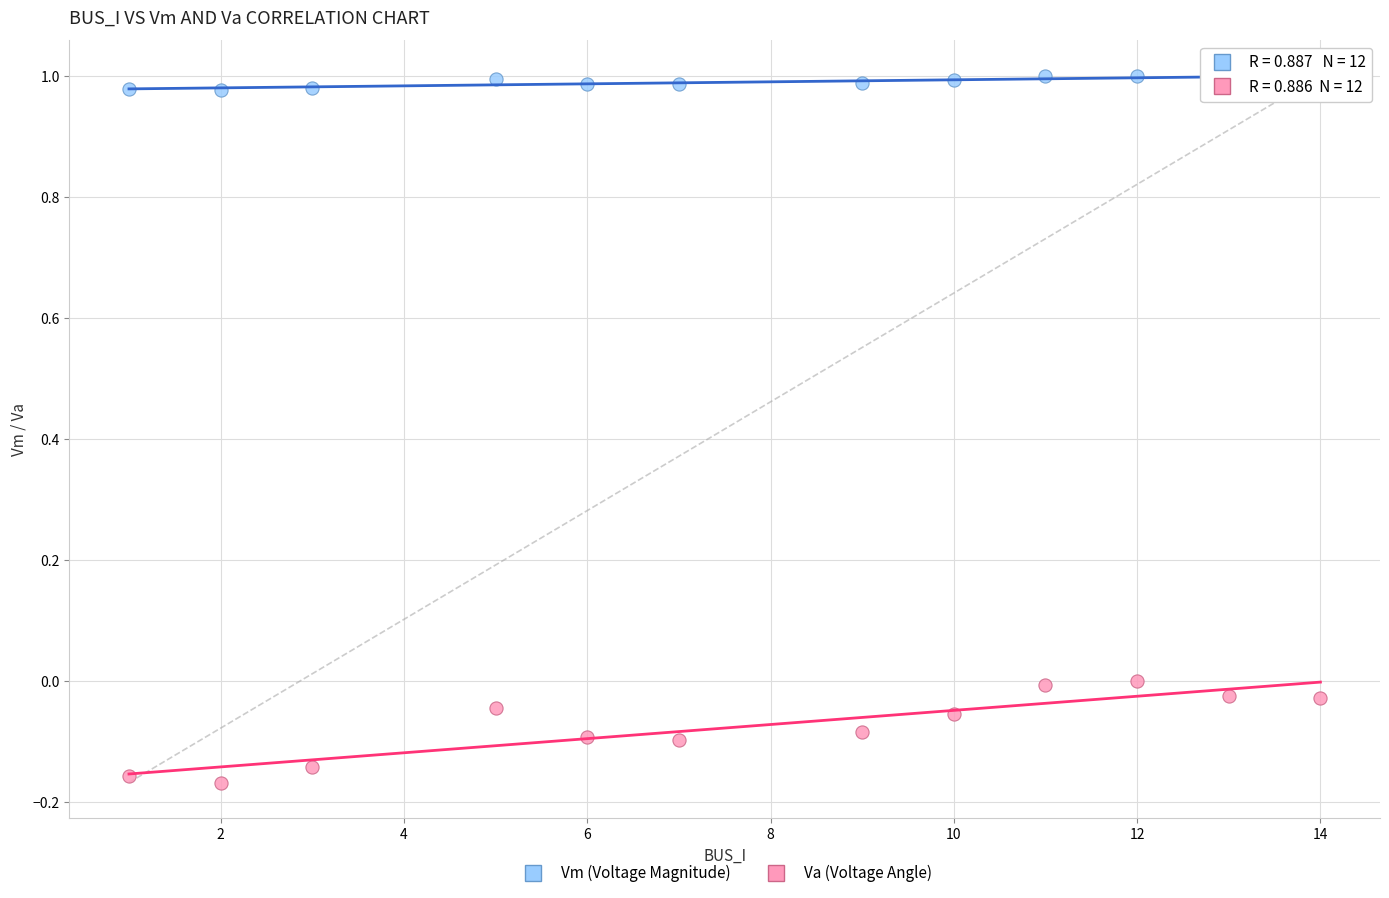

Which series contains the lowest Y value?

Va (Voltage Angle)